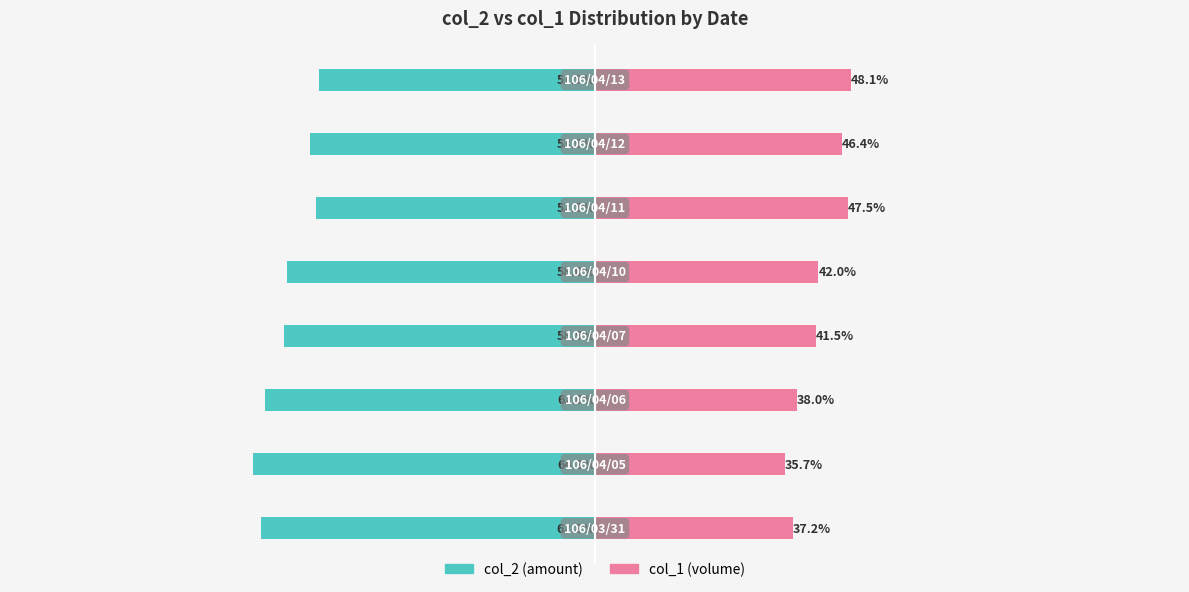

How many series are shown in this chart?

2